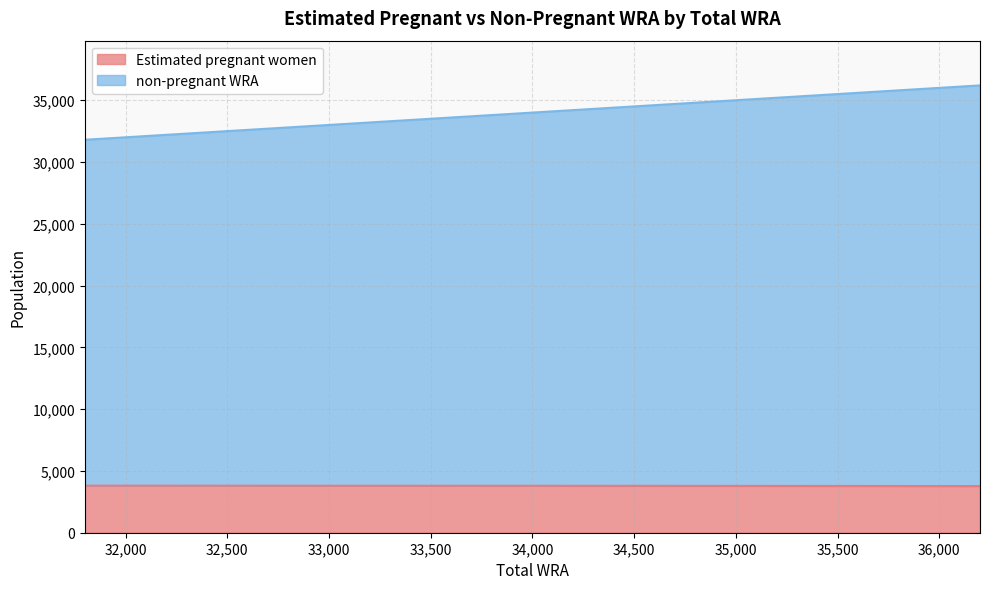

What is the difference between the maximum and minimum values in the non-pregnant WRA series?

4400.0